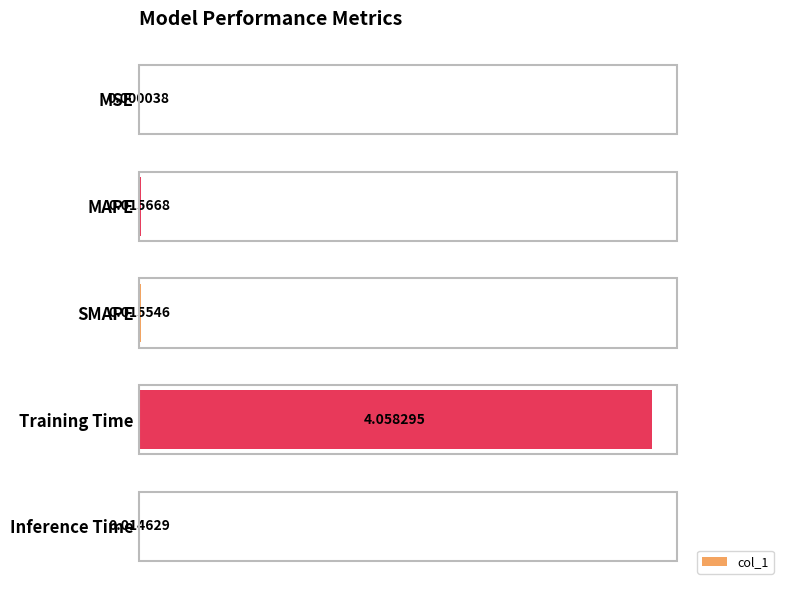

Which category has the highest value across all series?

Training Time